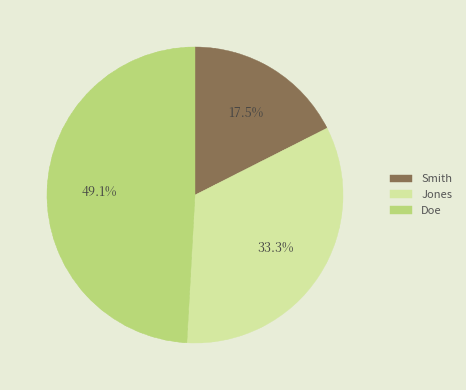

Count the number of slices in the pie.

3